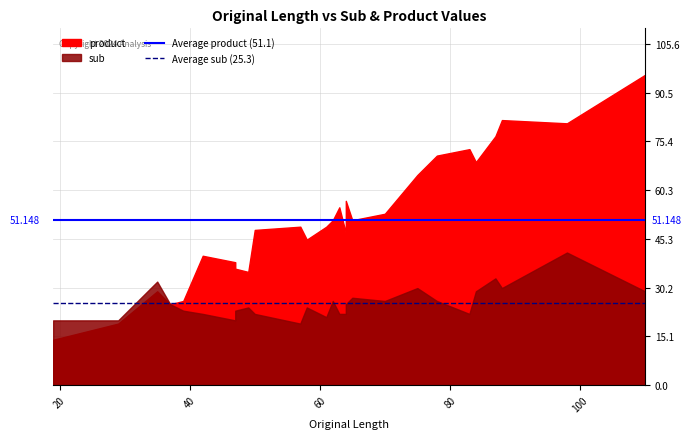

What is the value of the Average sub (25.3) point at the 2nd from the left?

25.3